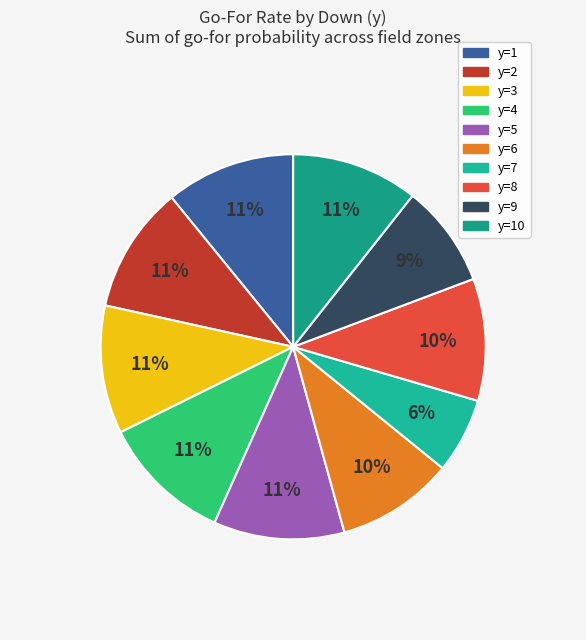

How many segments does this pie chart have?

10